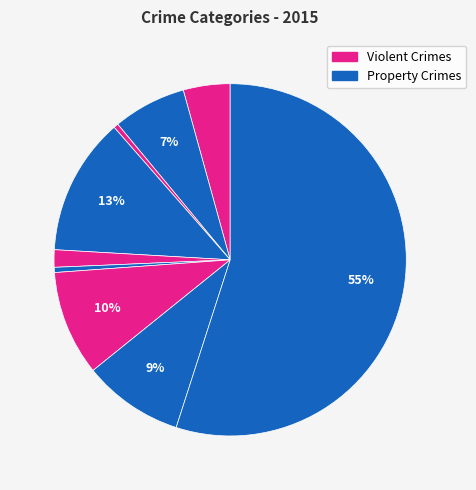

How many slices are in this pie chart?

9